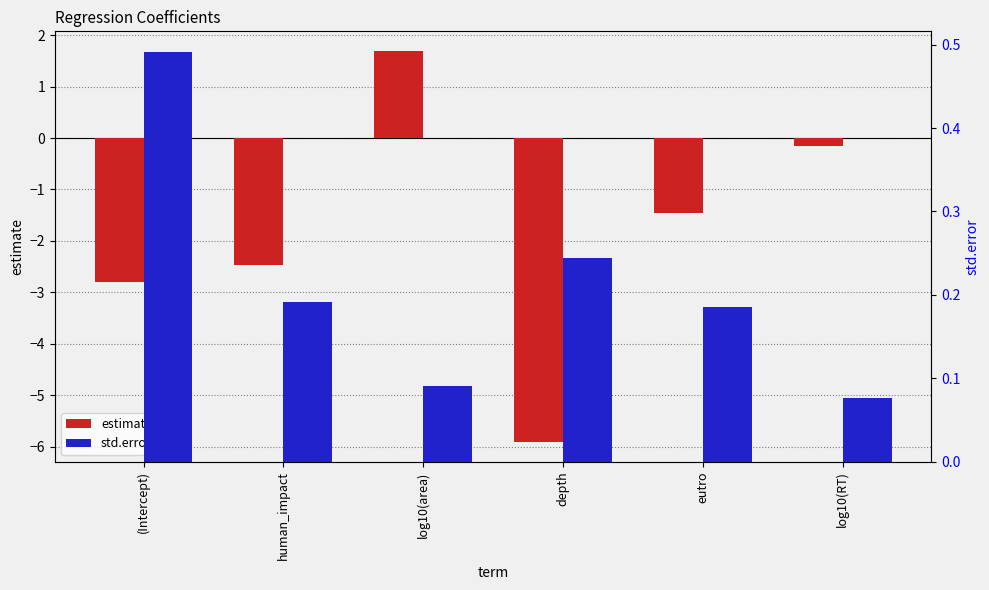

List the labels in order of std.error value, largest first.

(Intercept), depth, human_impact, eutro, log10(area), log10(RT)